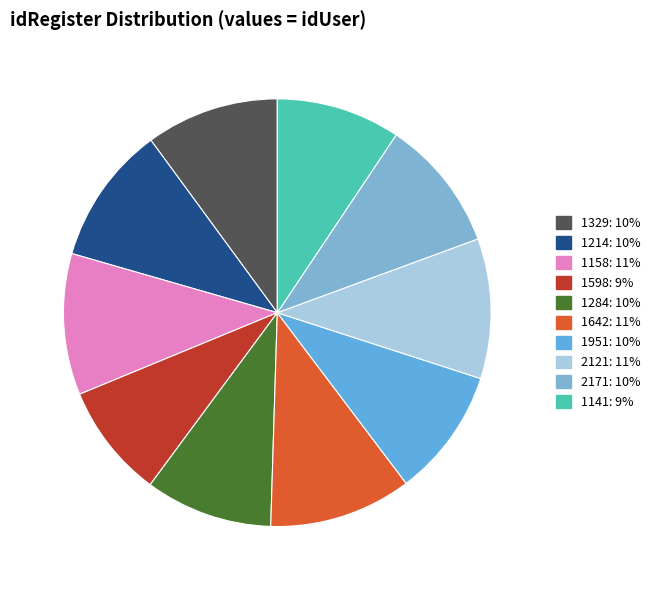

Is it true that 1642 is 11% of the pie?

True